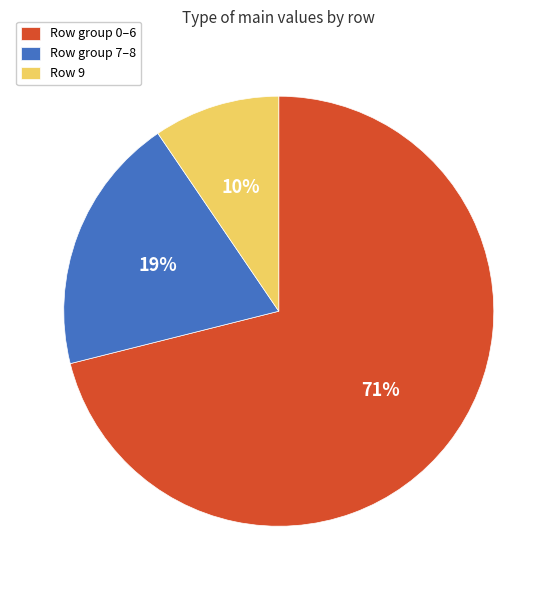

To the nearest percent, what is the combined percentage of Row group 7–8 and Row 9?

29%